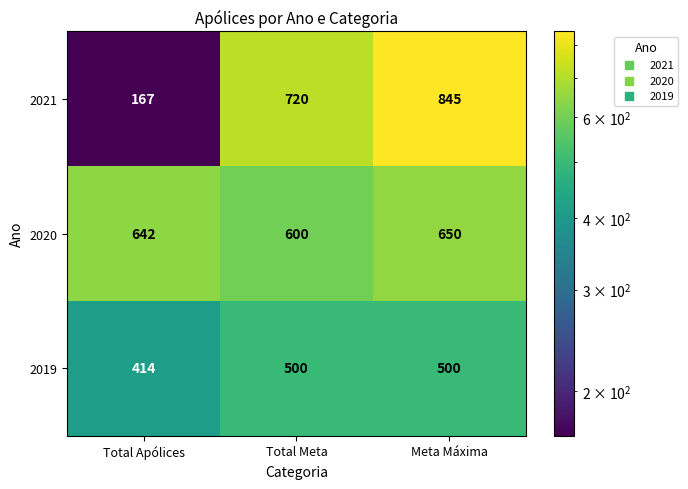

At which category is the sum across all series the highest?

Meta Máxima